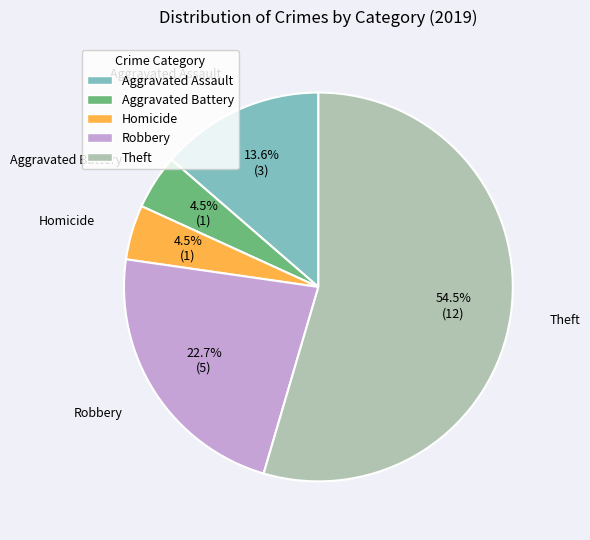

Is there any slice that represents more than half of the pie?

Yes